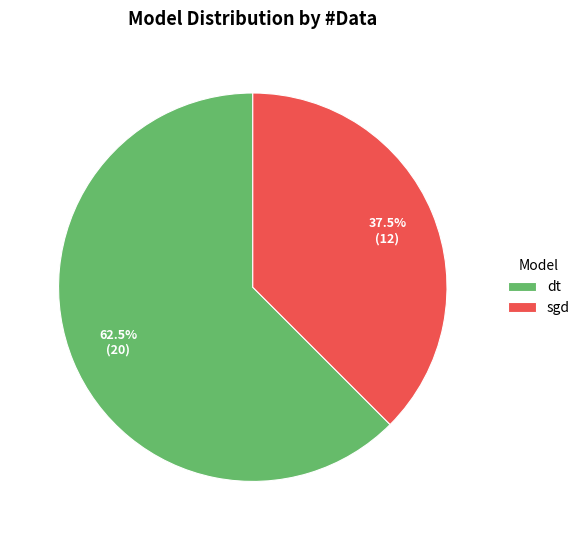

Count the number of slices in the pie.

2